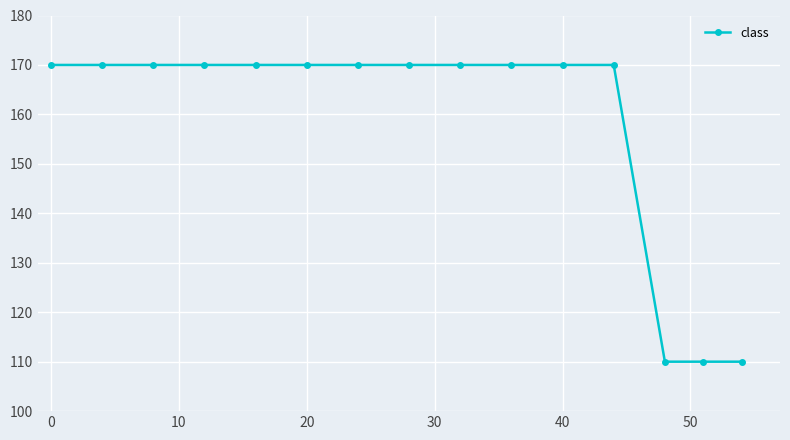

What is the sum of all values?

2370.0